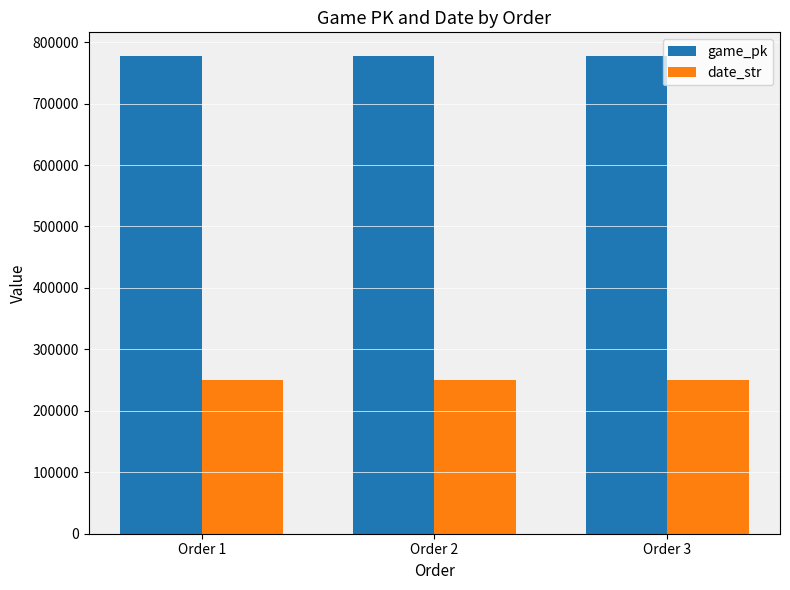

Which series has the largest total across all categories?

game_pk